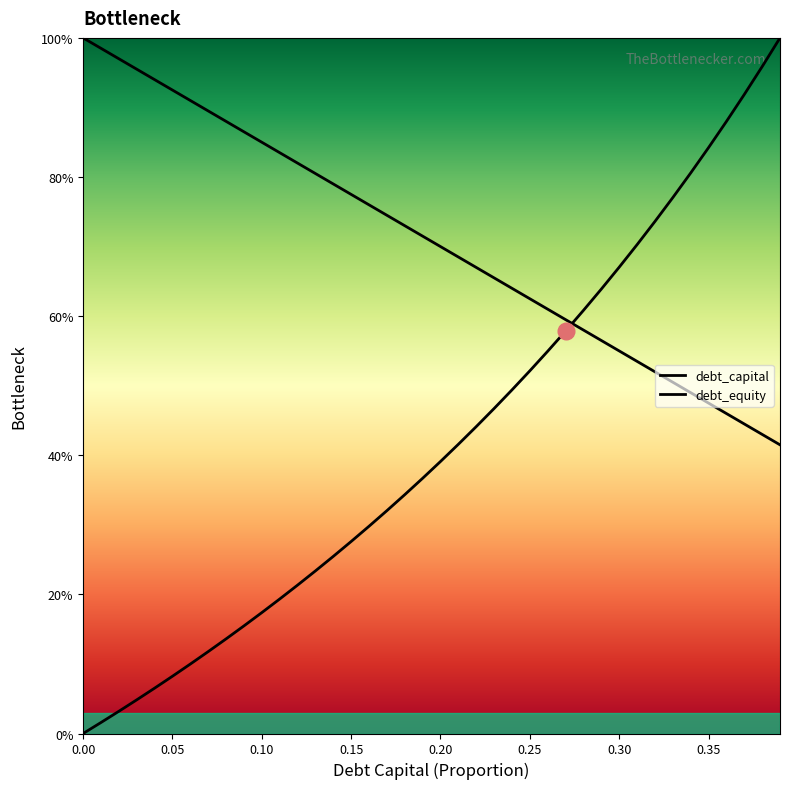

Read the debt_equity value at 0.18.

34.3